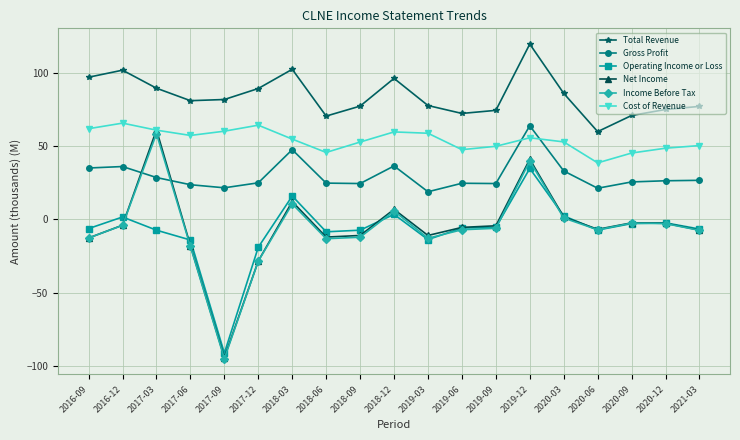

How many positive values does the Net Income series have?

5